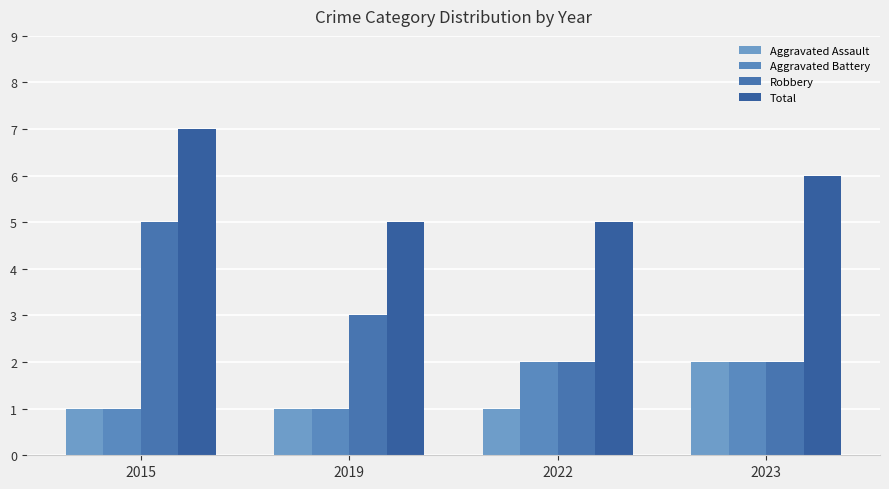

Which label corresponds to the smallest value in the chart?

2015